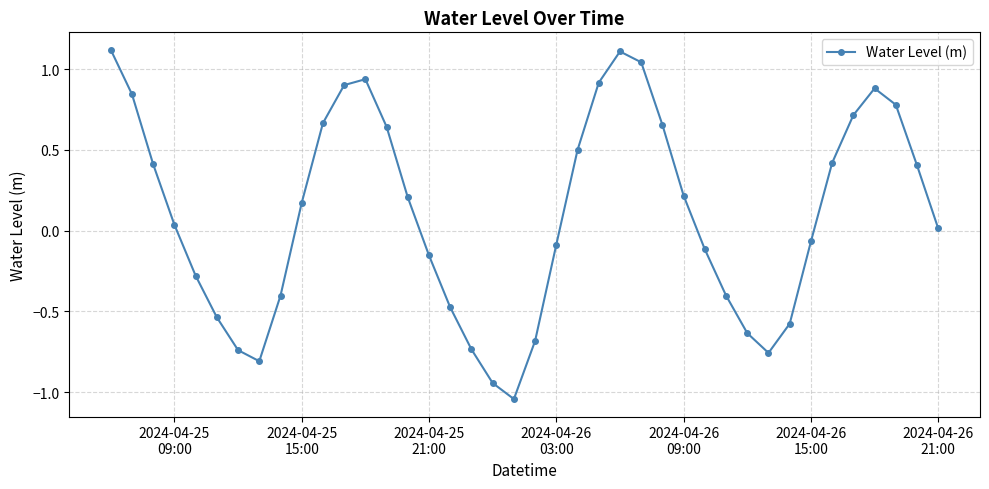

What is the maximum value shown in the chart?

1.1